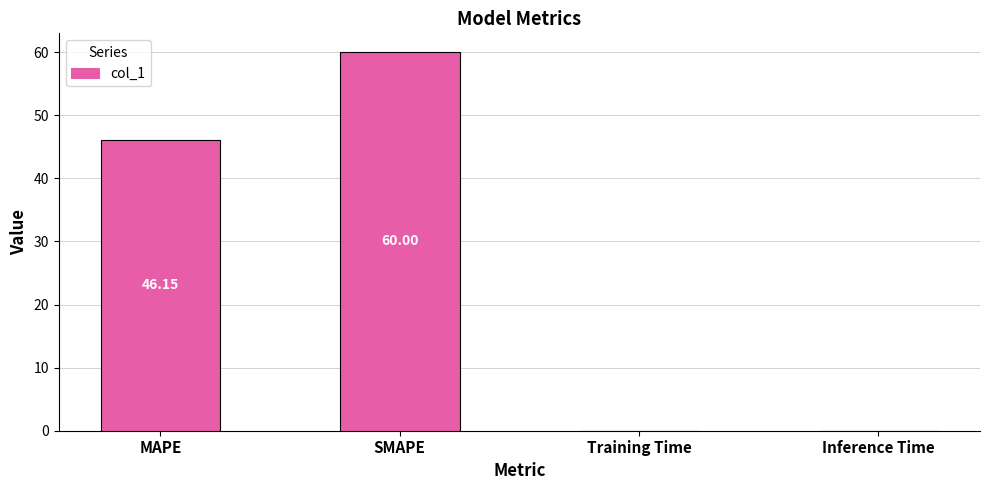

Where is the data nearest to the value 30?

MAPE